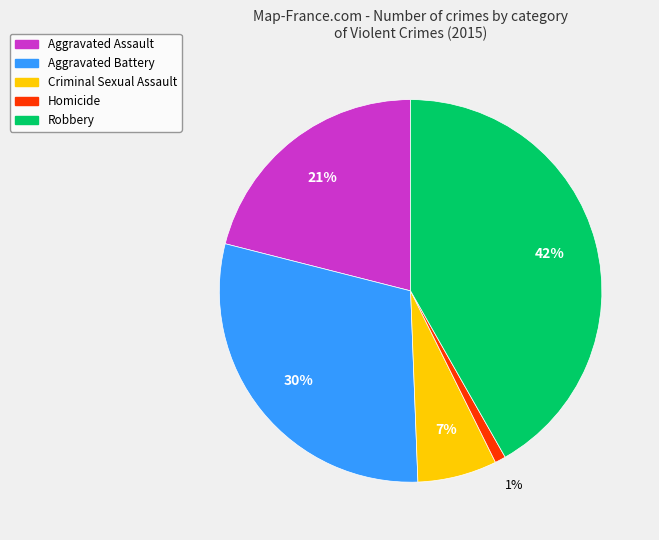

To the nearest percent, what percentage of the pie is Aggravated Assault?

21%